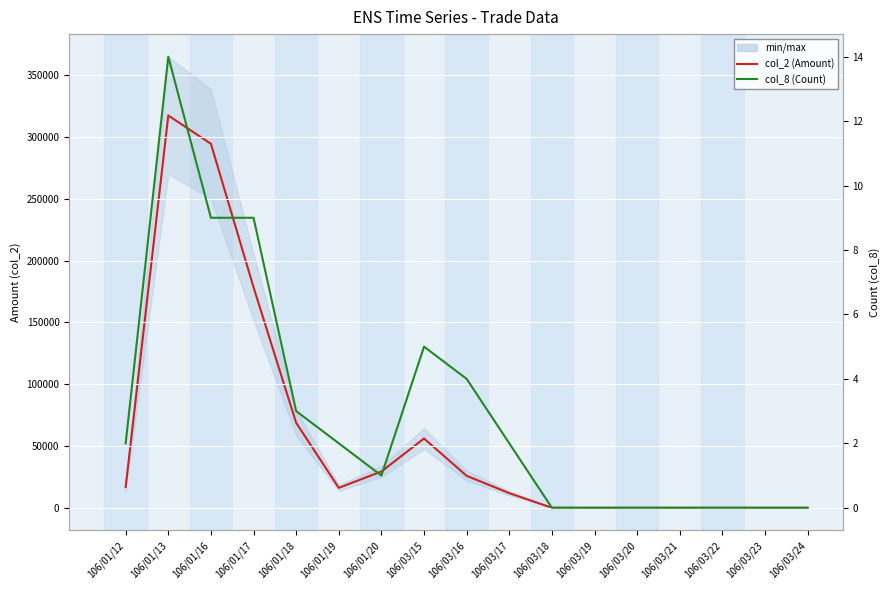

The value of col_8 (Count) at 106/01/16 is 12. True or false?

False